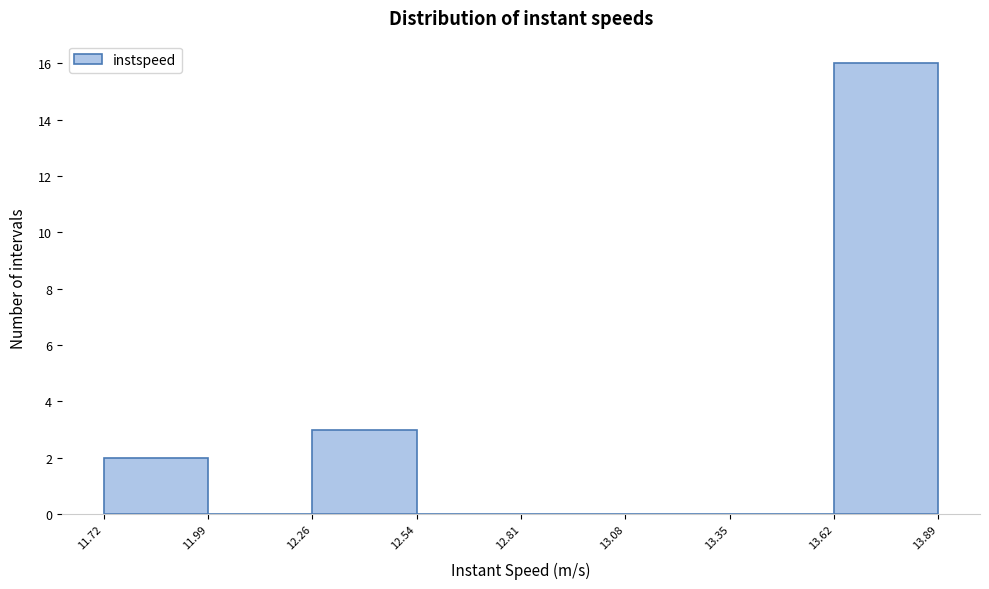

Reading left to right, transcribe this chart: for each bar, give the range it covers on the x-axis and its height. The values are not printed on the chart, so give them approximately, as read against the axis.

11.72 to 11.99: 2
11.99 to 12.26: 0
12.26 to 12.54: 3
12.54 to 12.81: 0
12.81 to 13.08: 0
13.08 to 13.35: 0
13.35 to 13.62: 0
13.62 to 13.89: 16